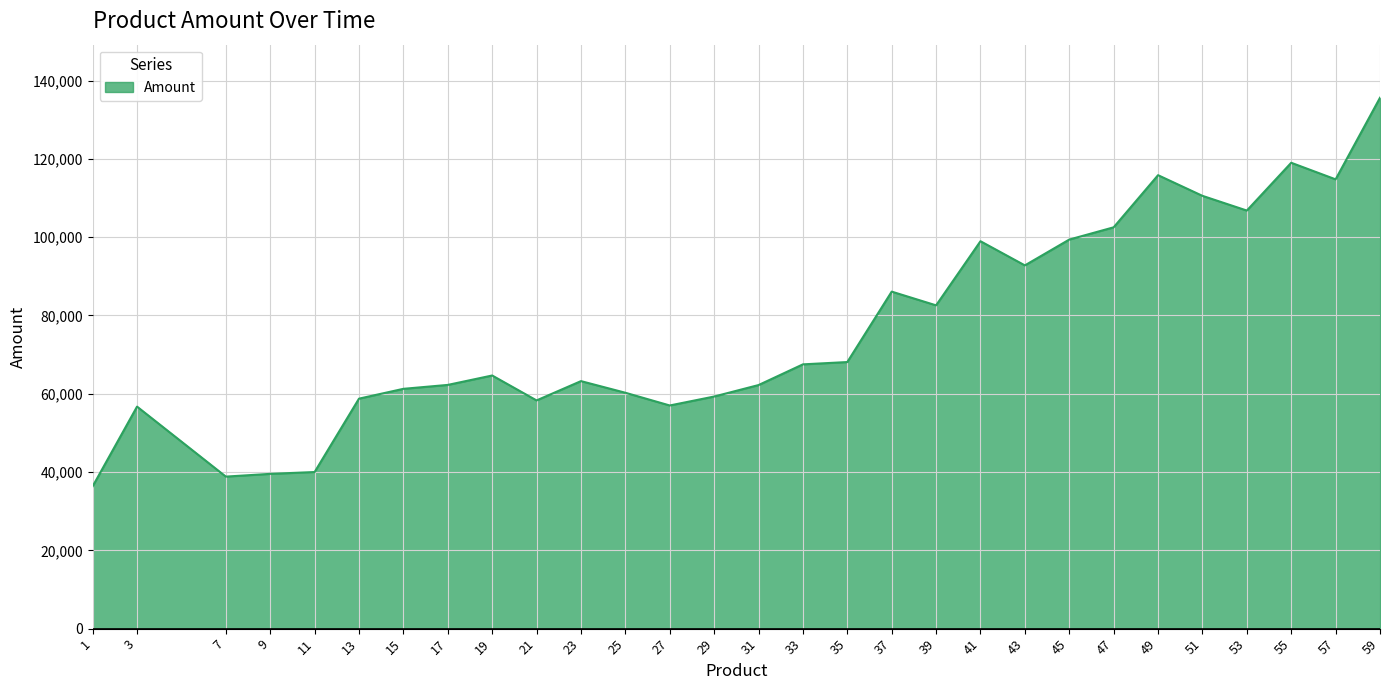

True or false: the data has more than 0 interior local peaks.

True